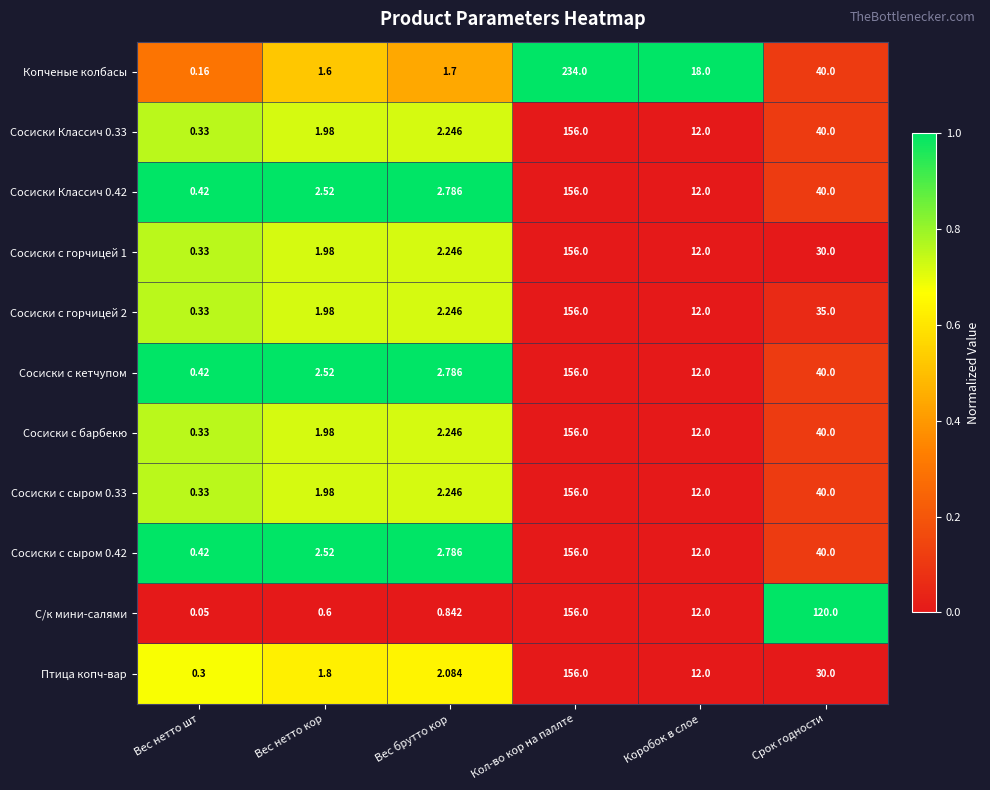

Which series changed the most between Вес брутто кор and Срок годности?

С/к мини-салями